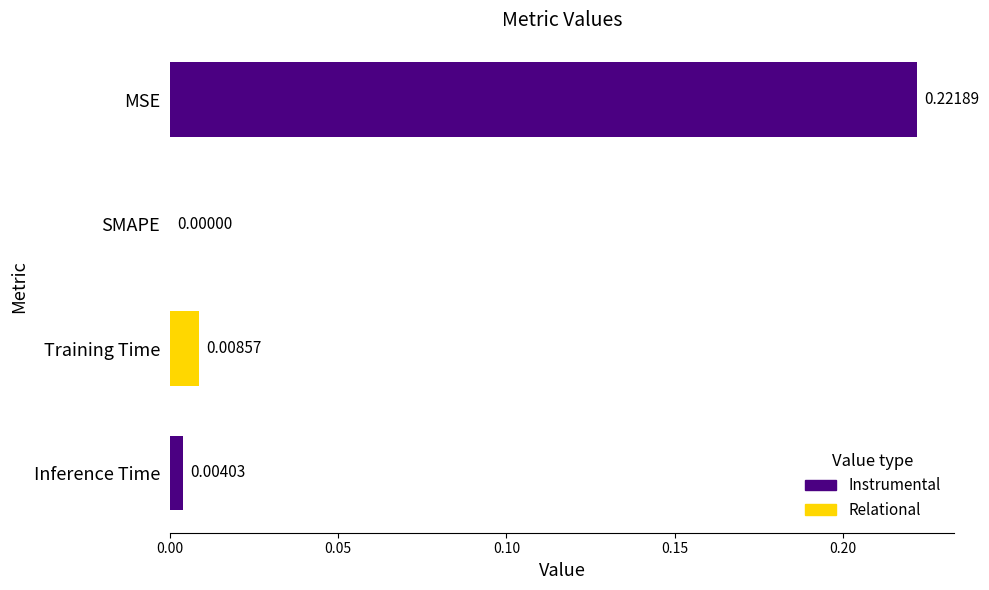

Which has a higher value, MSE or Training Time?

MSE